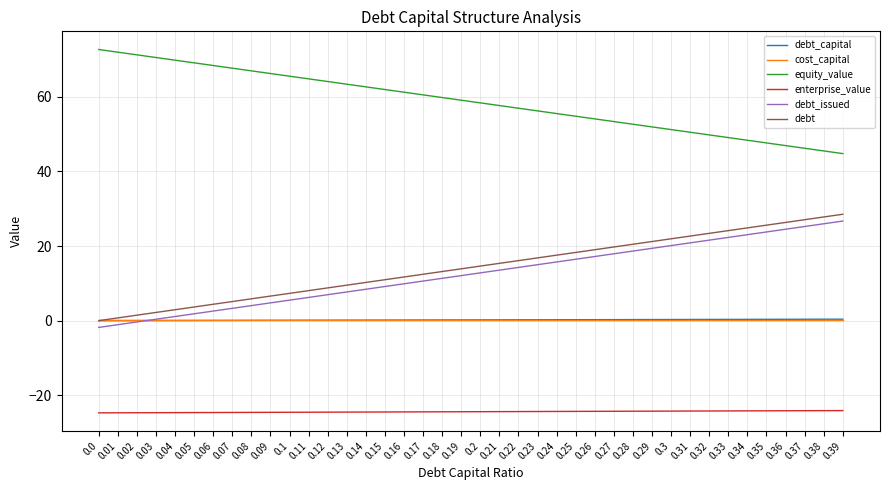

What is the total value across all series at 0.32?

70.9